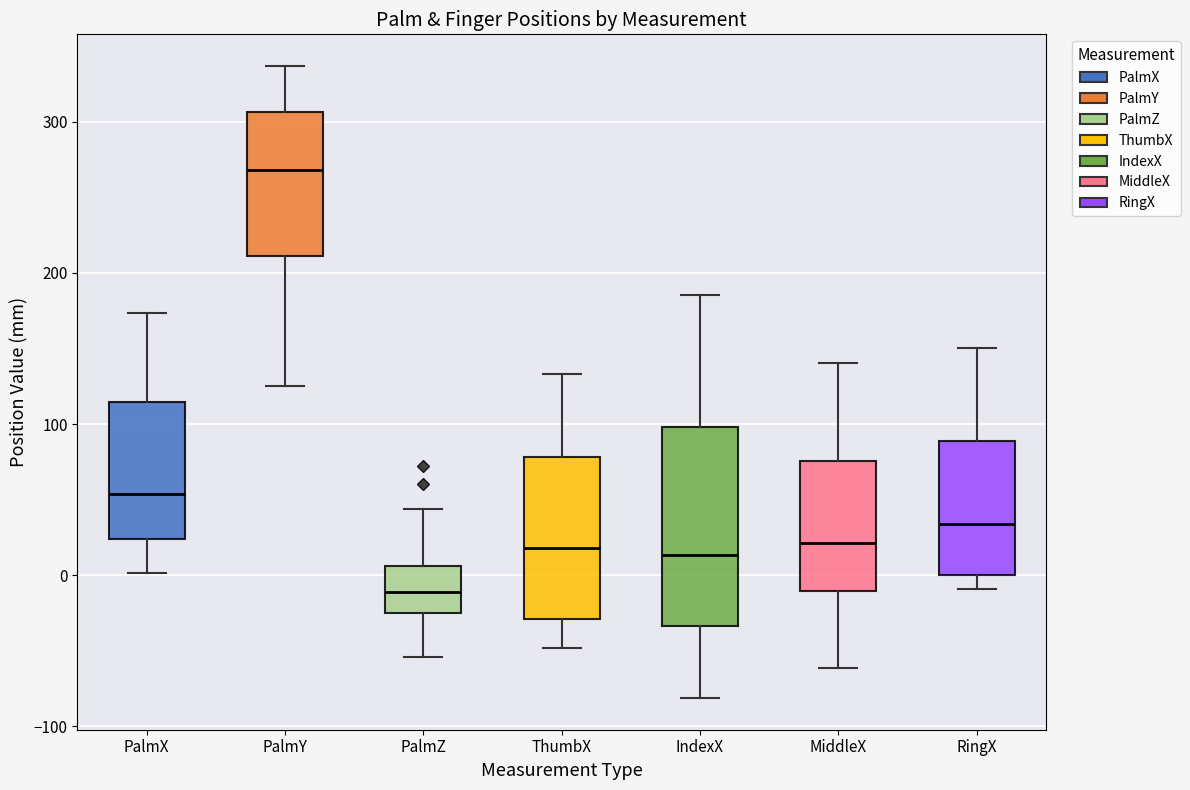

Where does the median line of the box for IndexX sit on the y-axis? The values are not printed on the chart, so give them approximately, as read against the axis.

10